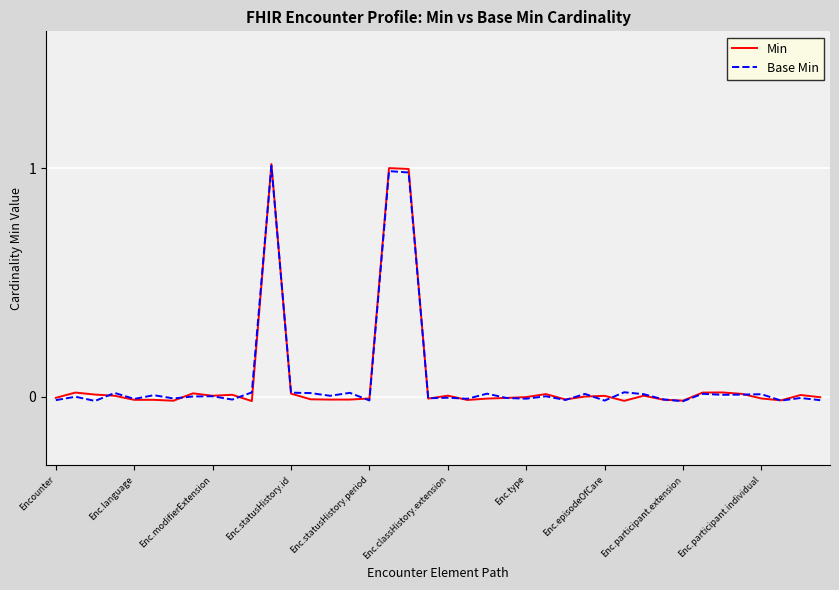

Which series has the widest spread of values?

Min